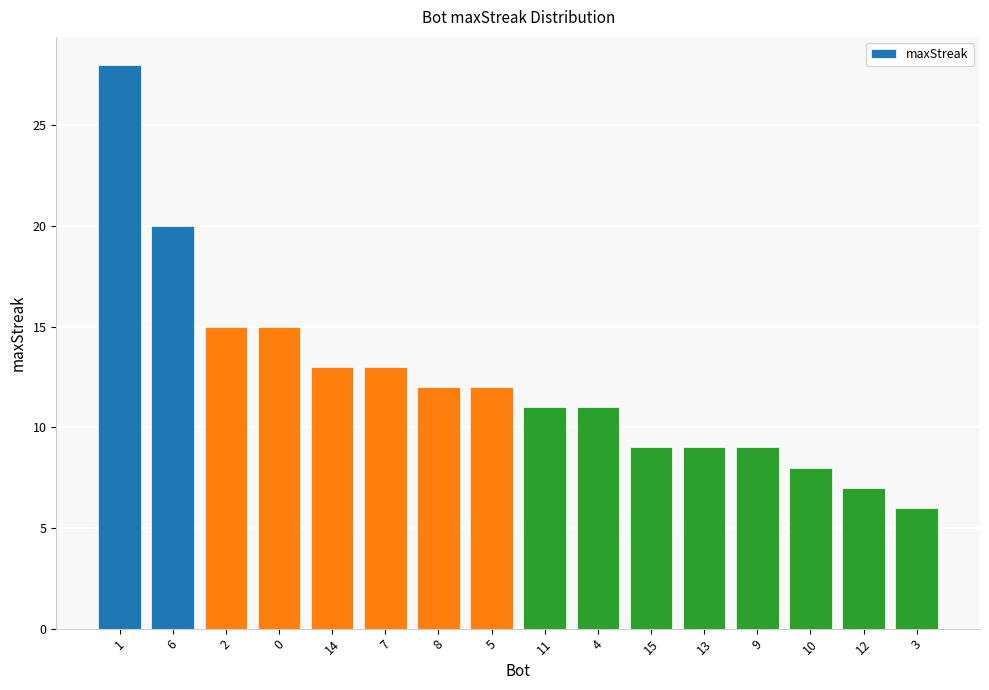

What position from the right is 4?

7